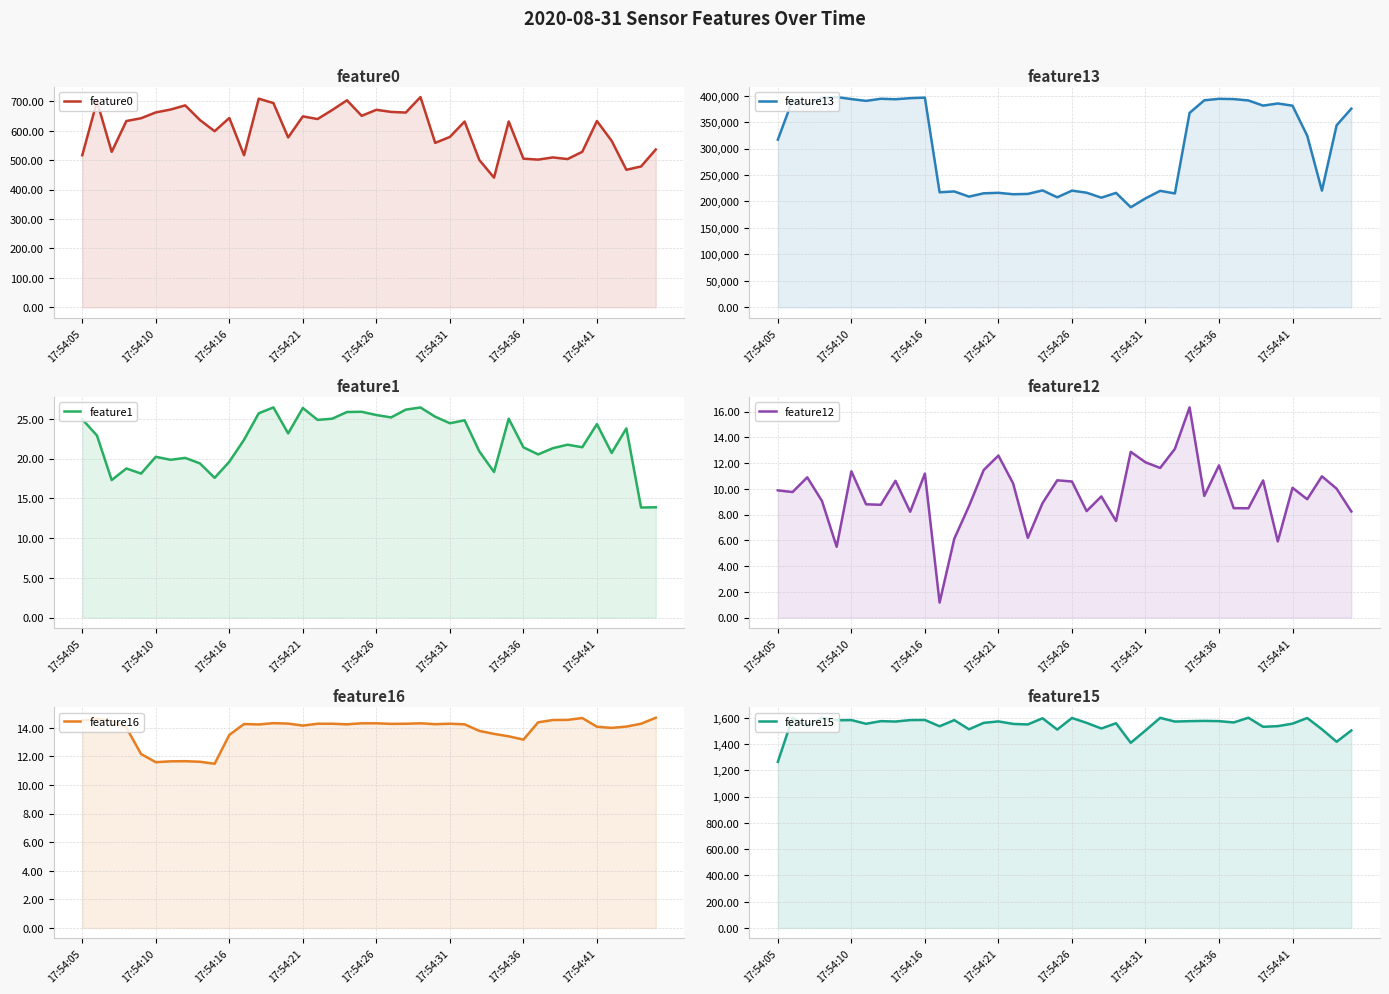

True or false: feature12 has a value of 17.0 at 17:54:31.

False